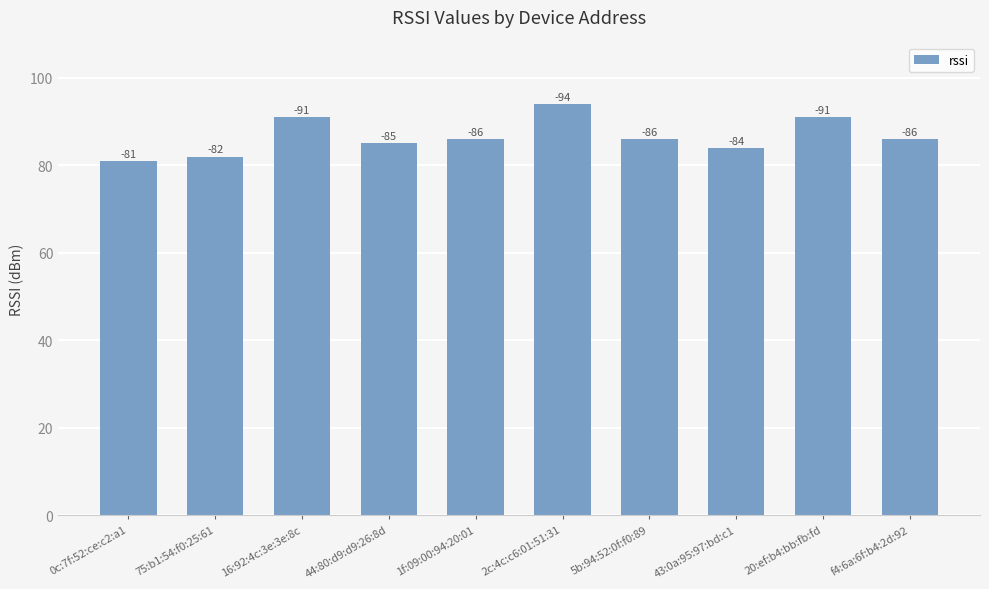

Does the chart contain any negative values?

No